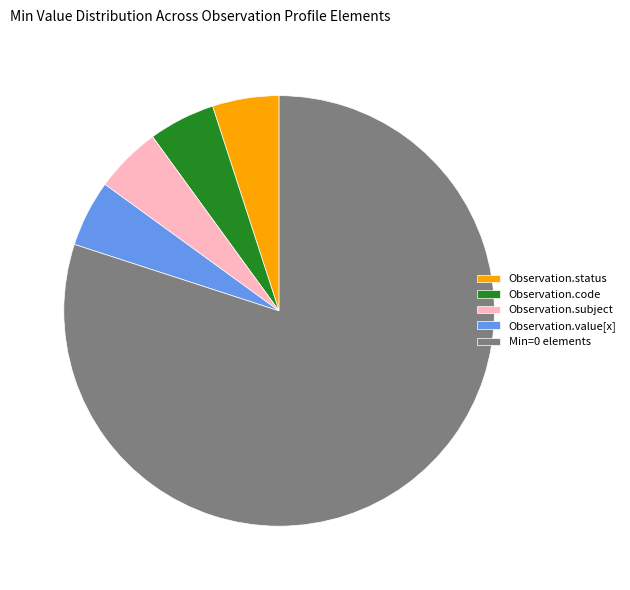

Which category has the biggest portion of the pie?

Min=0 elements